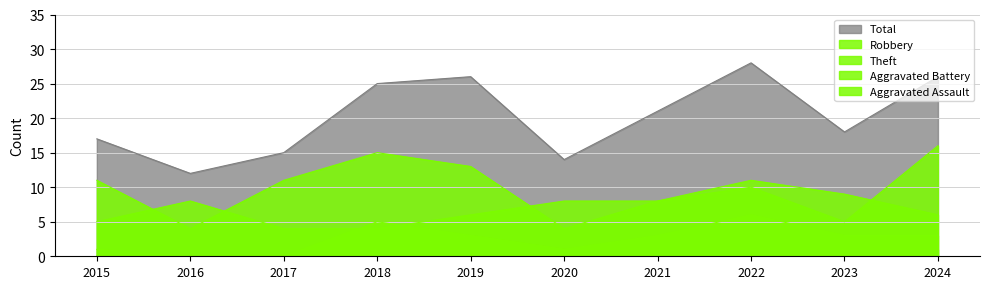

How many data points in Aggravated Battery are above 3?

2